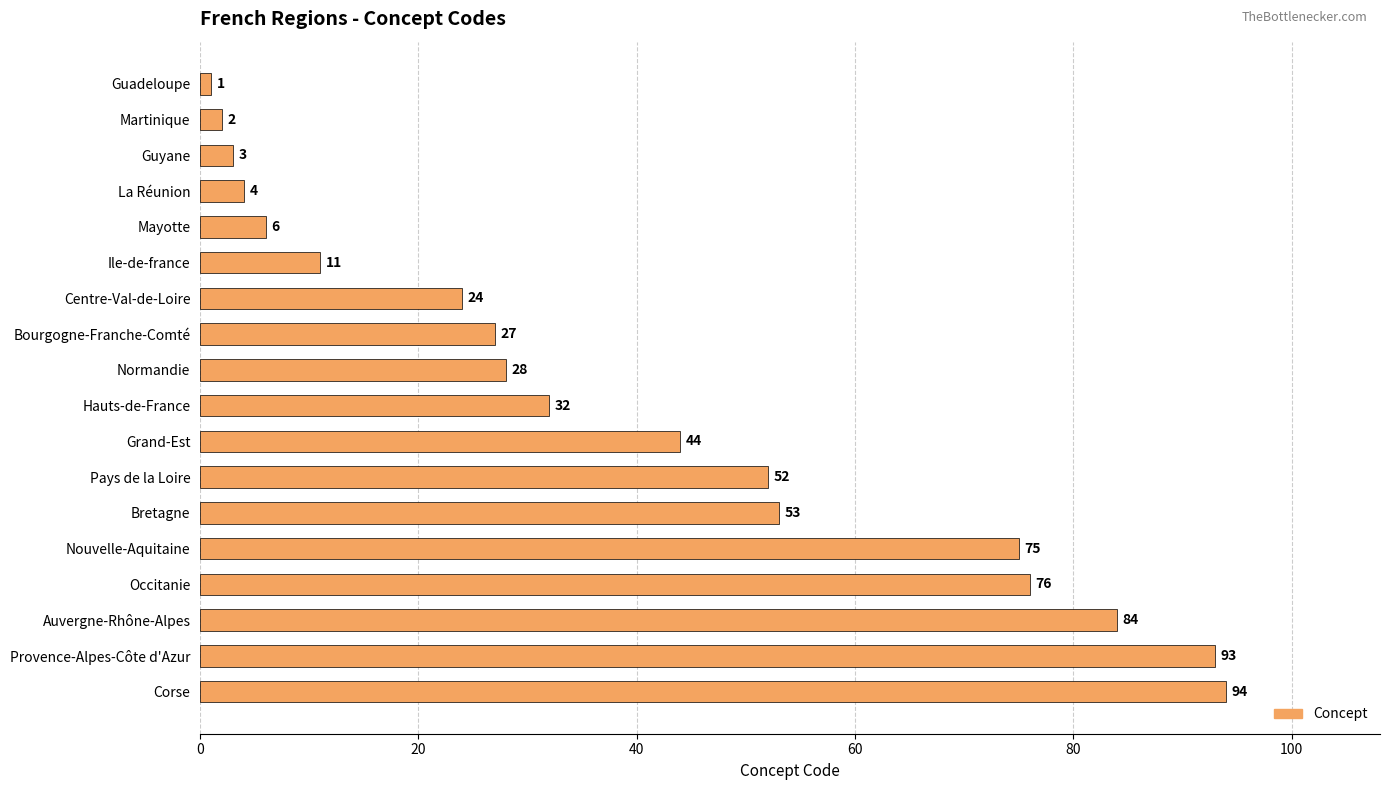

Reading top to bottom, transcribe all the data shown in this chart.

1	2	3	4	6	11	24	27	28	32	44	52	53	75	76	84	93	94